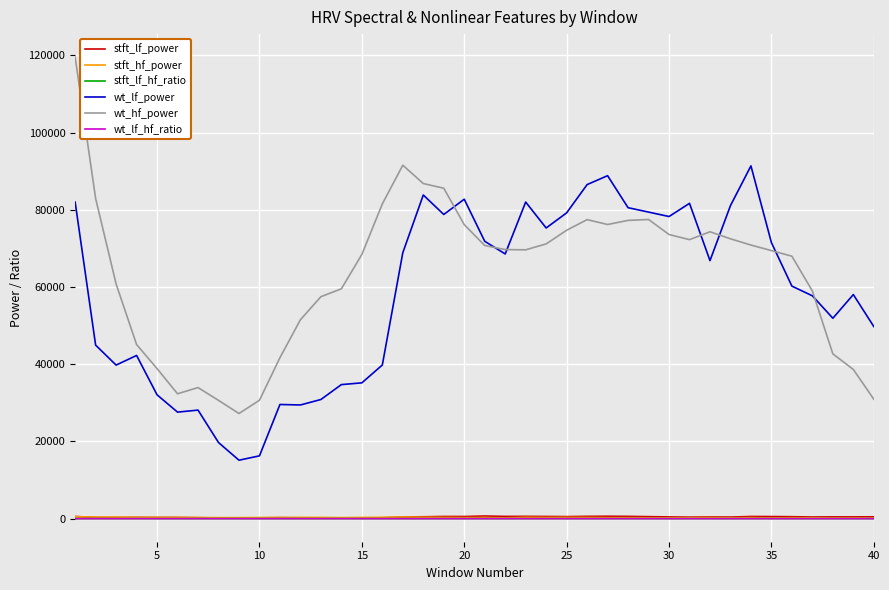

Which series has the largest total across all categories?

wt_hf_power